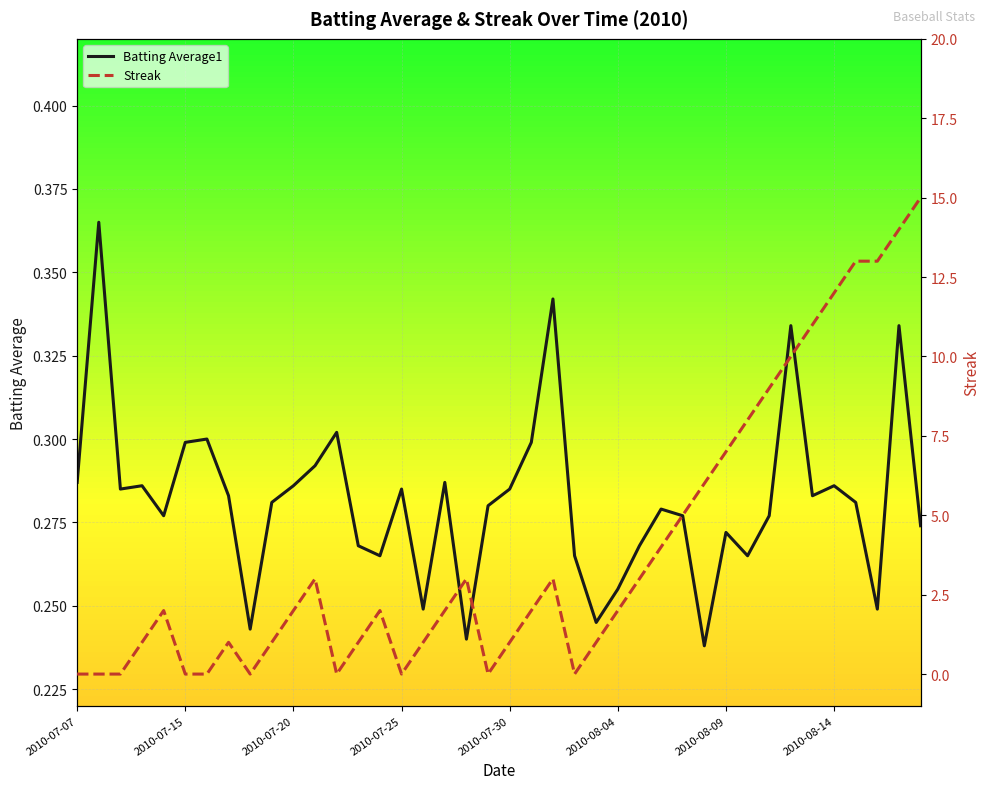

Rank the series at 34 from highest to lowest value.

Streak, Batting Average1